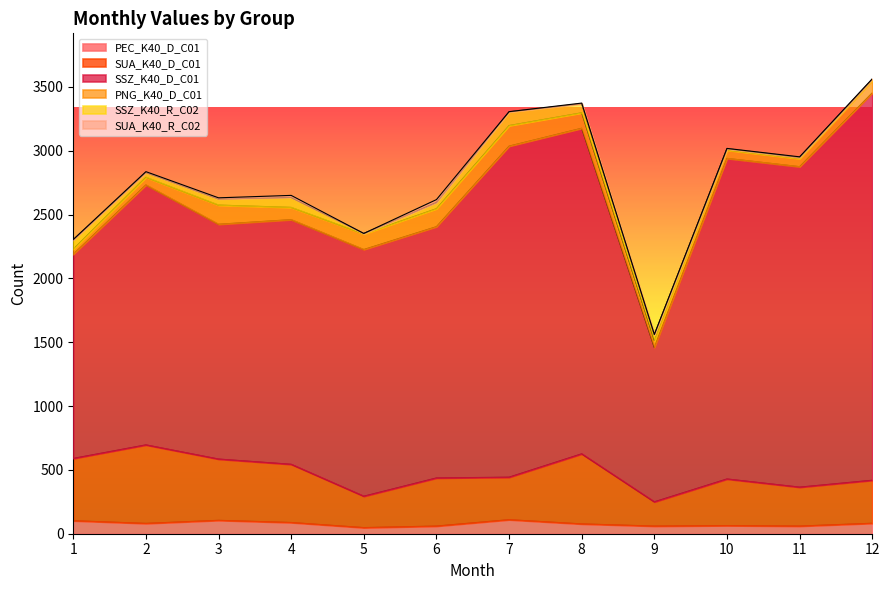

What is the highest value of the SUA_K40_R_C02 series?

23